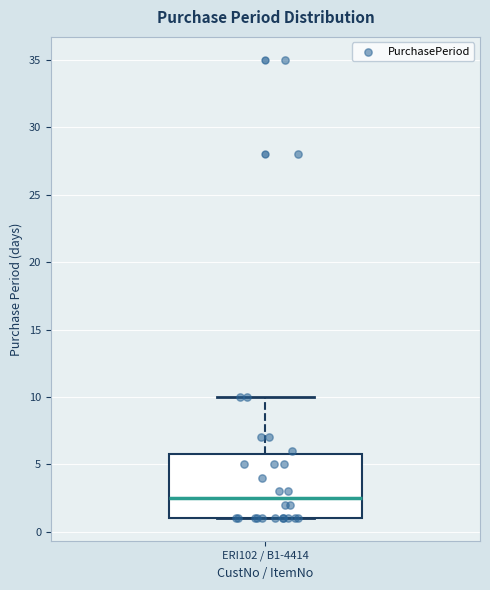

Transcribe this box plot: give where the median line is, the range the box spans, and where the two whiskers end, as read against the y-axis. The values are not printed on the chart, so give them approximately, as read against the axis.

median 2.5, box 1.0 to 6.0, whiskers 1.0 to 10.0